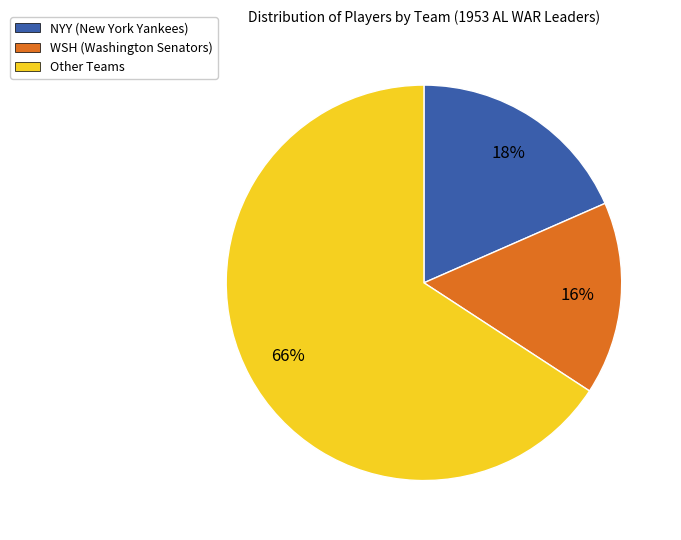

Is there any slice that represents more than half of the pie?

Yes